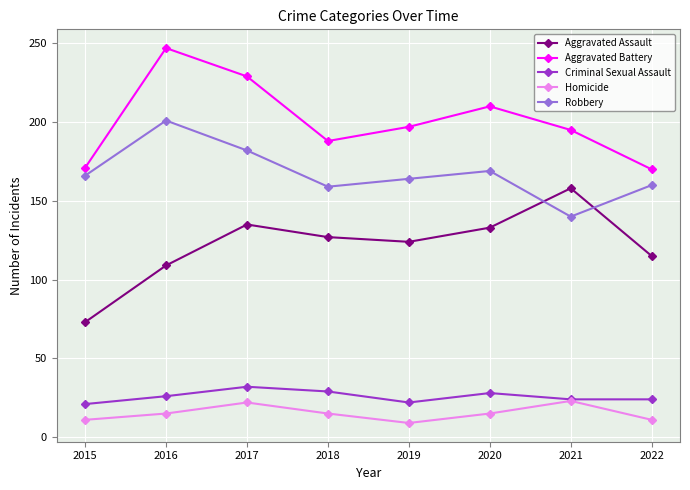

At 2016, list the series in order from largest to smallest.

Aggravated Battery, Robbery, Aggravated Assault, Criminal Sexual Assault, Homicide